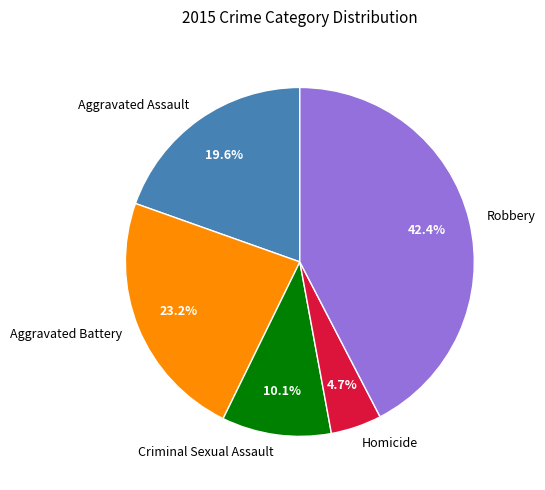

Which category has the biggest portion of the pie?

Robbery